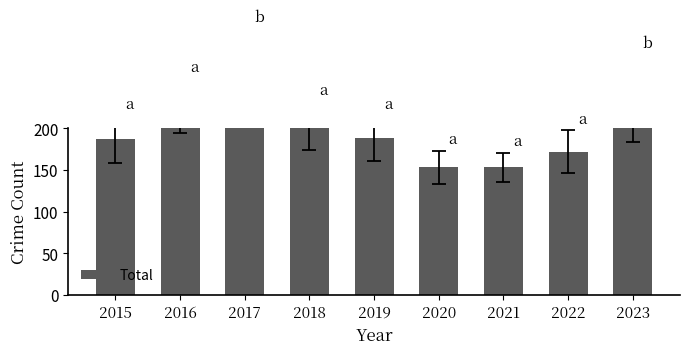

What is the sum of the values at 2021 and 2023?

389